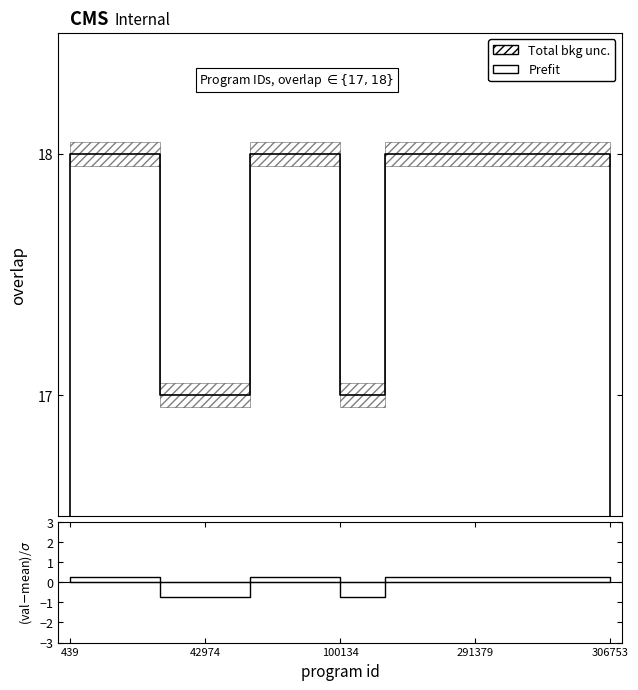

What is the difference between the maximum and second lowest values?

1